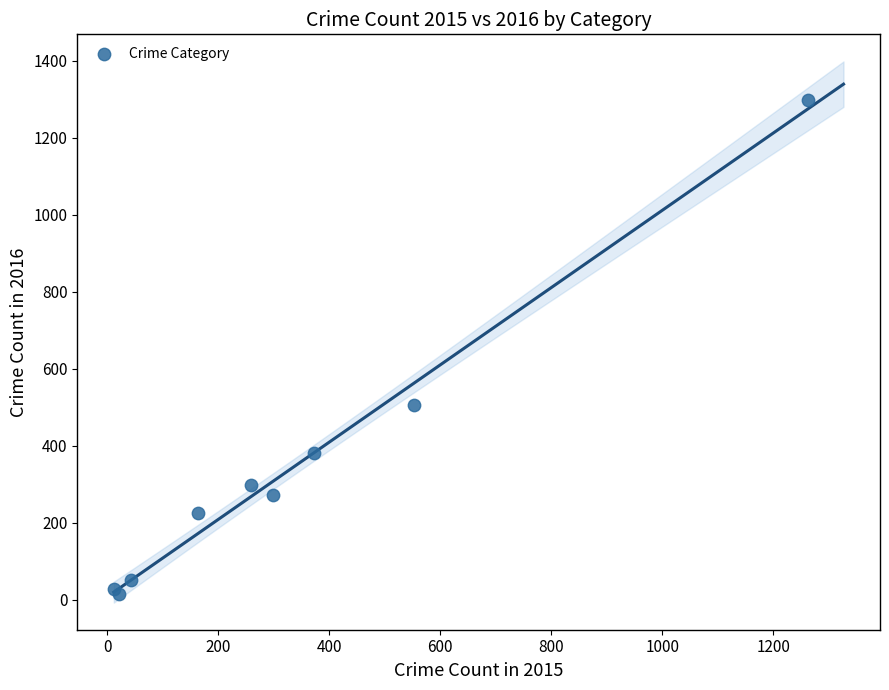

What Y value in the scatter plot is closest to 655?

505